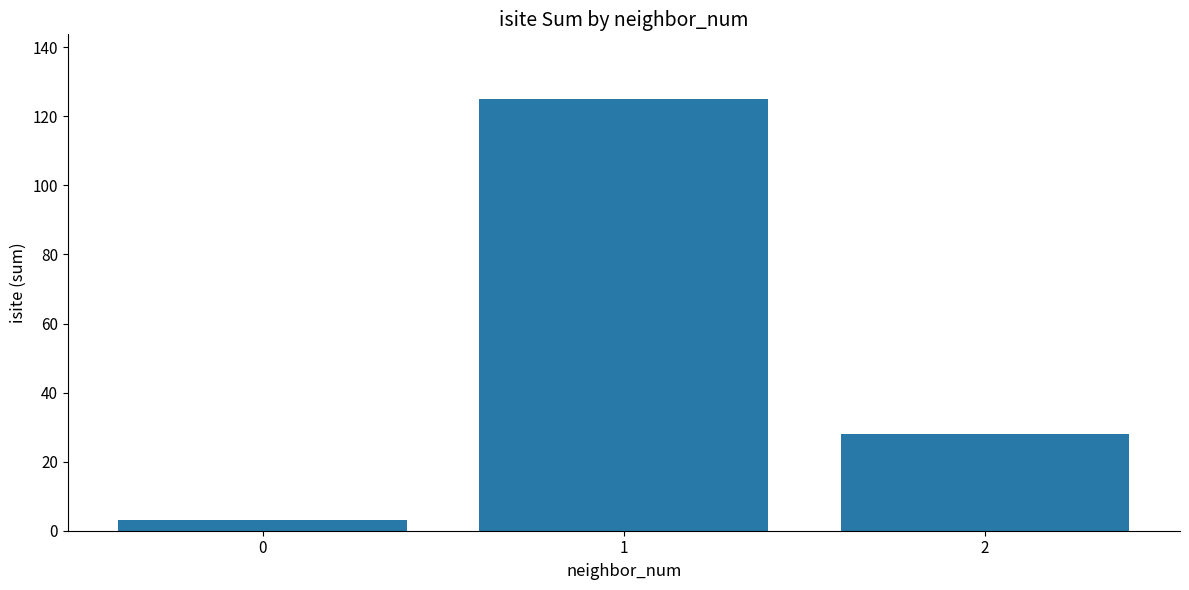

Approximately how many times larger is the value at 1 compared to 2?

4.5